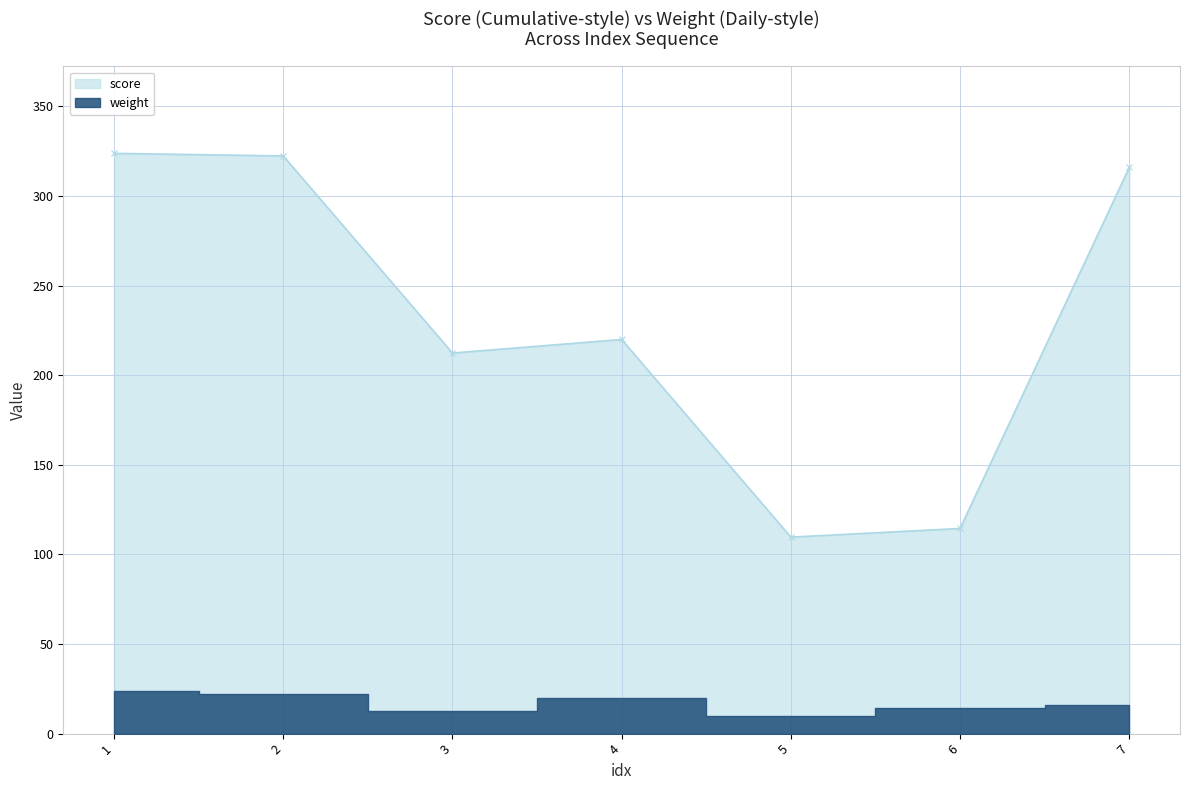

Where is the first local minimum for score?

3